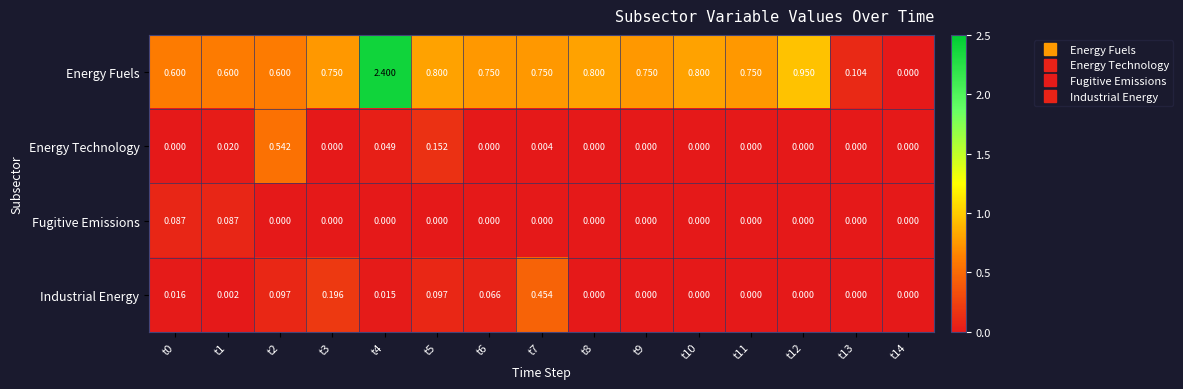

Between t0 and t9, which series saw the biggest shift?

Energy Fuels